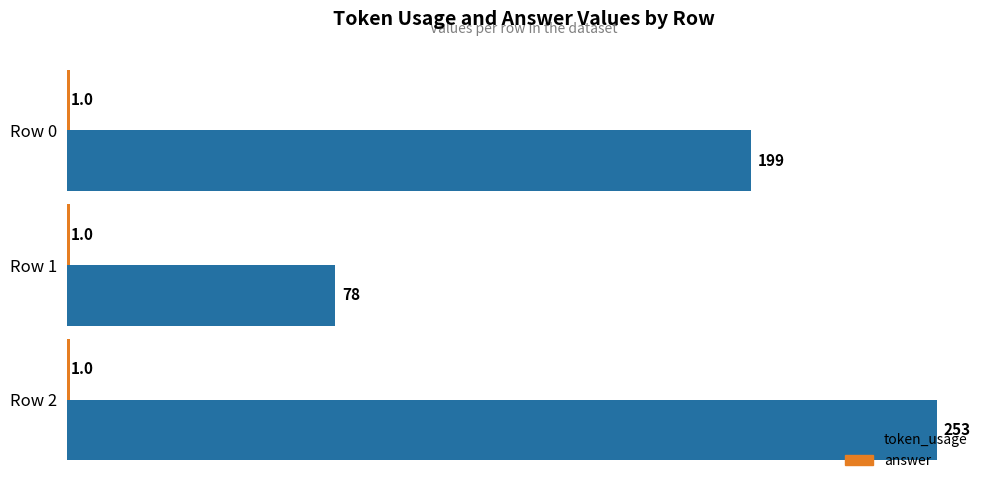

Which series changed the most between Row 0 and Row 1?

token_usage